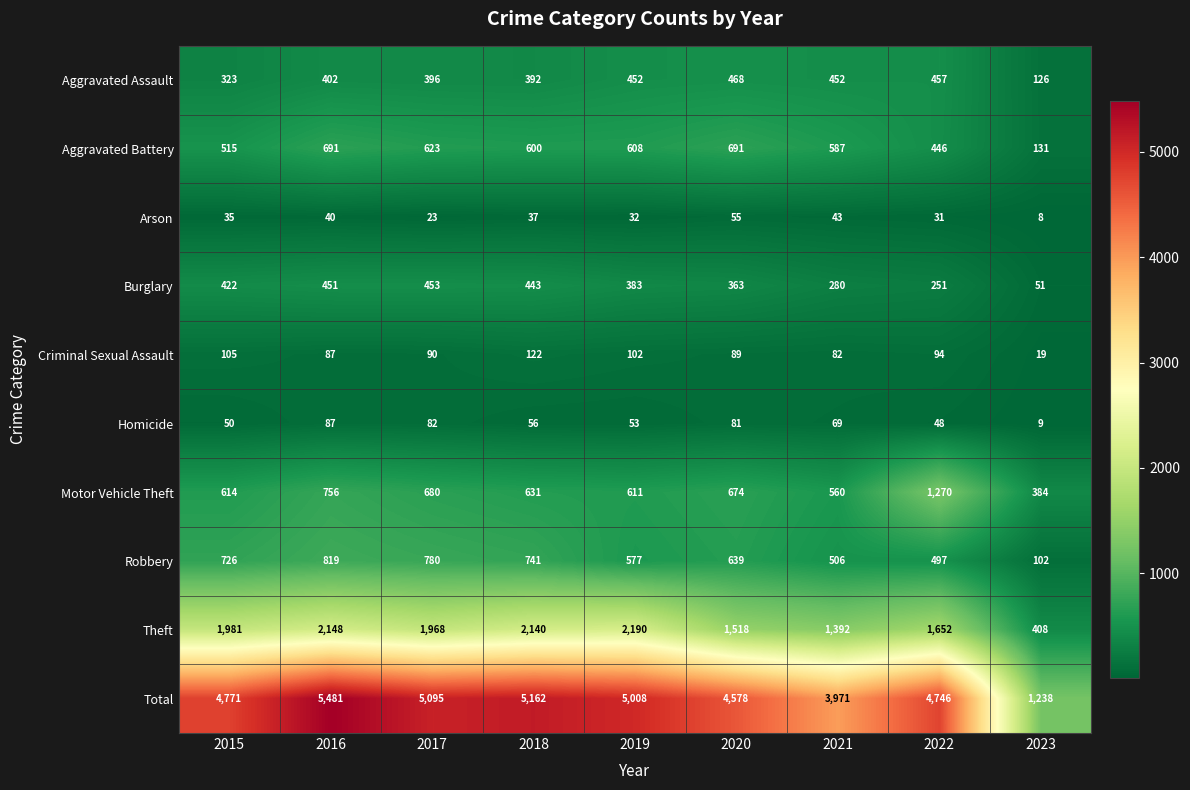

Which category has the lowest value in the Total series?

2023